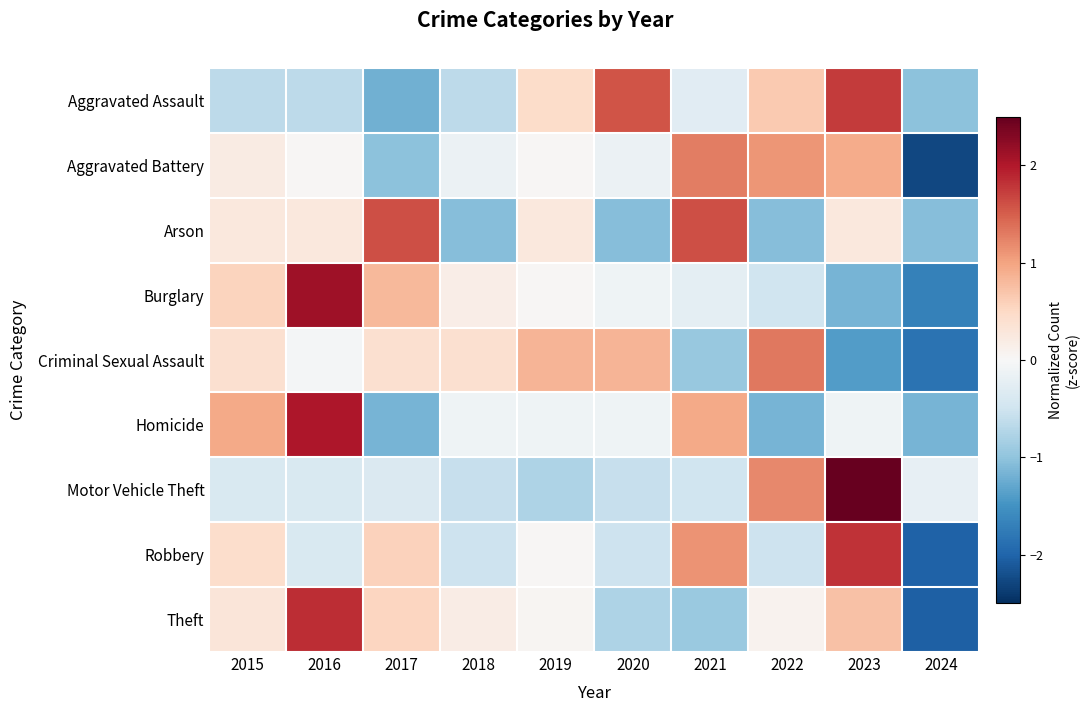

Reading left to right, what are all the values shown in this chart?

Aggravated Assault: 2015=-0.6	2016=-0.6	2017=-1.2	2018=-0.6	2019=0.5	2020=1.6	2021=-0.3	2022=0.6	2023=1.8	2024=-1.0
Aggravated Battery: 2015=0.2	2016=0.0	2017=-1.0	2018=-0.1	2019=0.0	2020=-0.1	2021=1.3	2022=1.1	2023=0.9	2024=-2.3
Arson: 2015=0.3	2016=0.3	2017=1.6	2018=-1.1	2019=0.3	2020=-1.1	2021=1.6	2022=-1.1	2023=0.3	2024=-1.1
Burglary: 2015=0.6	2016=2.1	2017=0.8	2018=0.2	2019=0.0	2020=-0.1	2021=-0.2	2022=-0.5	2023=-1.2	2024=-1.7
Criminal Sexual Assault: 2015=0.4	2016=-0.0	2017=0.4	2018=0.4	2019=0.9	2020=0.9	2021=-0.9	2022=1.3	2023=-1.4	2024=-1.9
Homicide: 2015=1.0	2016=2.0	2017=-1.2	2018=-0.1	2019=-0.1	2020=-0.1	2021=1.0	2022=-1.2	2023=-0.1	2024=-1.2
Motor Vehicle Theft: 2015=-0.4	2016=-0.4	2017=-0.4	2018=-0.6	2019=-0.8	2020=-0.6	2021=-0.5	2022=1.2	2023=2.6	2024=-0.2
Robbery: 2015=0.4	2016=-0.4	2017=0.6	2018=-0.5	2019=0.0	2020=-0.5	2021=1.1	2022=-0.5	2023=1.8	2024=-2.0
Theft: 2015=0.3	2016=1.9	2017=0.5	2018=0.2	2019=0.1	2020=-0.8	2021=-0.9	2022=0.1	2023=0.7	2024=-2.0